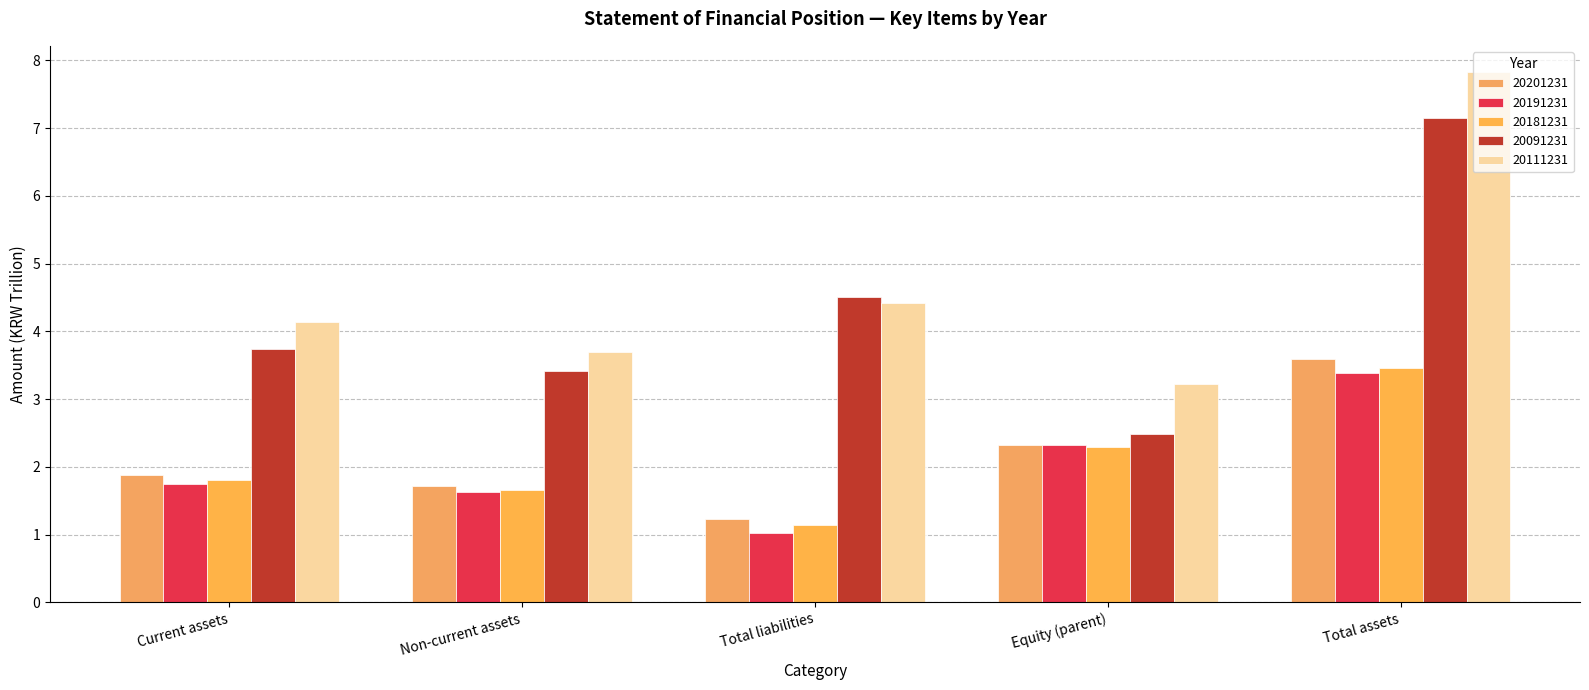

Which category has the highest value across all series?

Total assets